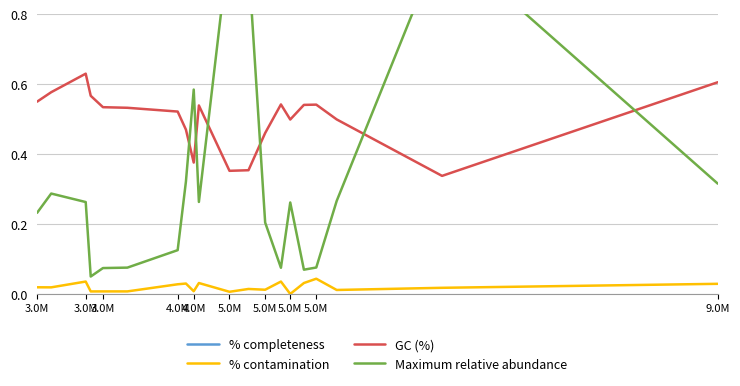

What is the total value across all series at 3.0M?

1.8